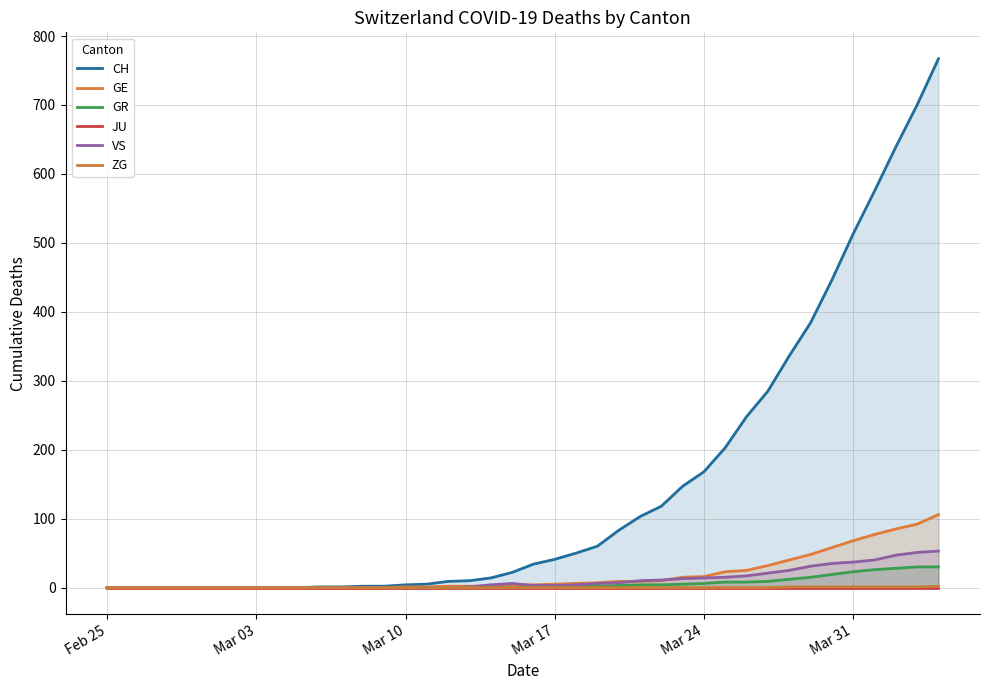

After their last crossing, which series has the higher values: VS or GE?

GE